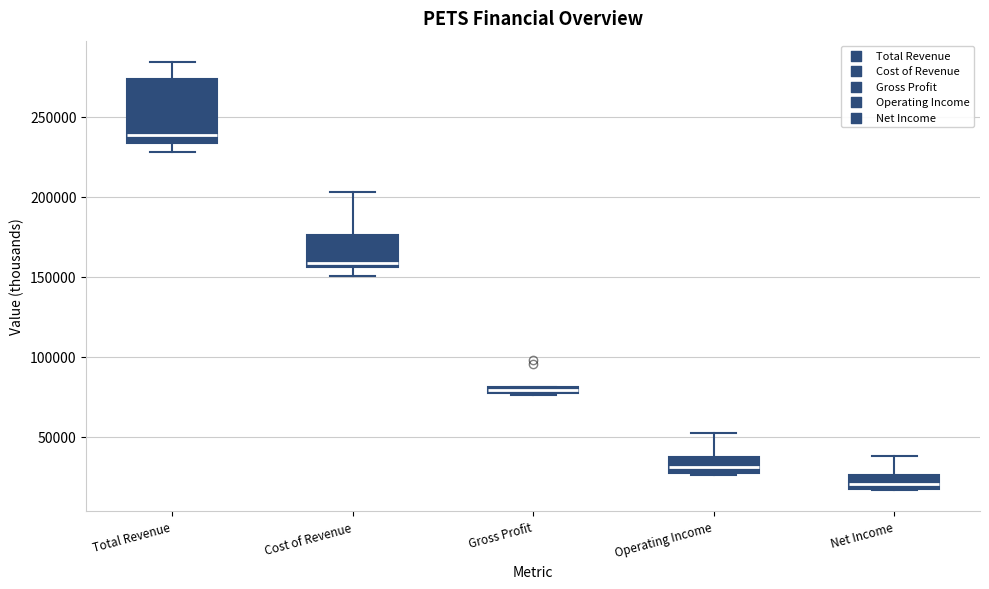

Where is the lower edge of the box for Gross Profit on the y-axis? The values are not printed on the chart, so give them approximately, as read against the axis.

75000